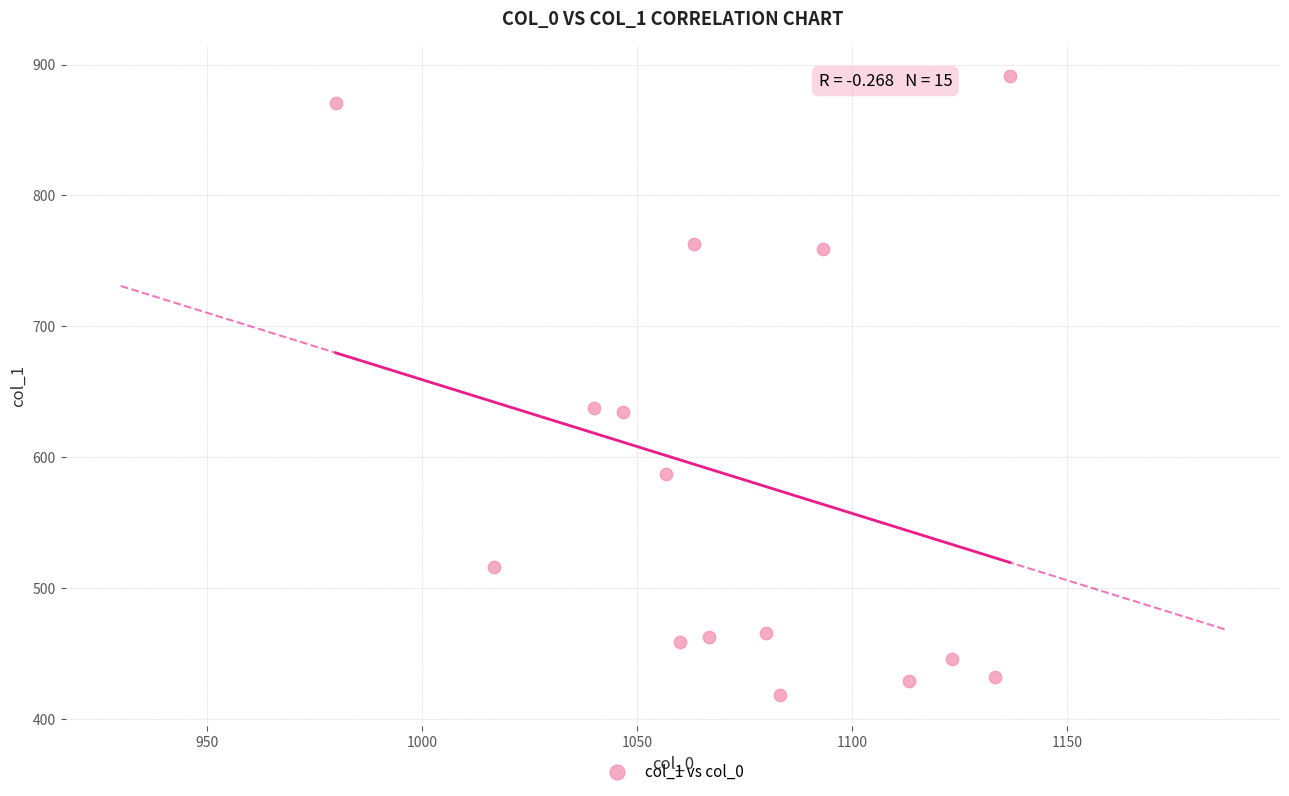

What is the range of Y values (max minus min)?

472.5